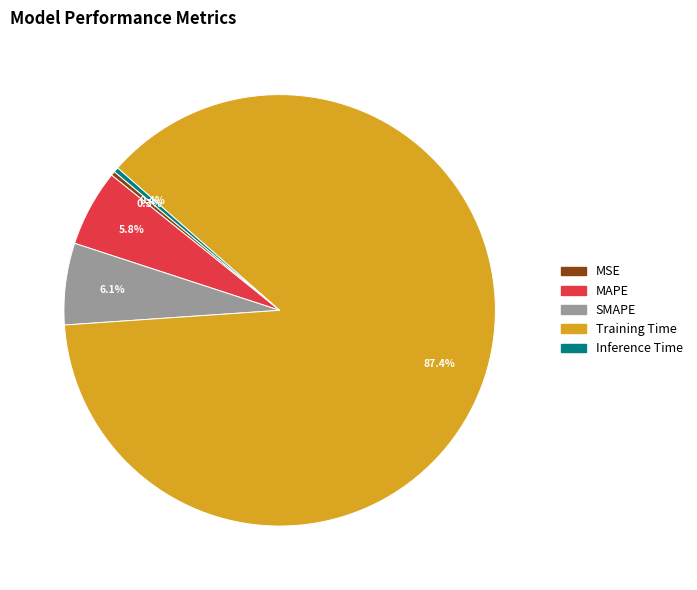

Which category has the biggest portion of the pie?

Training Time